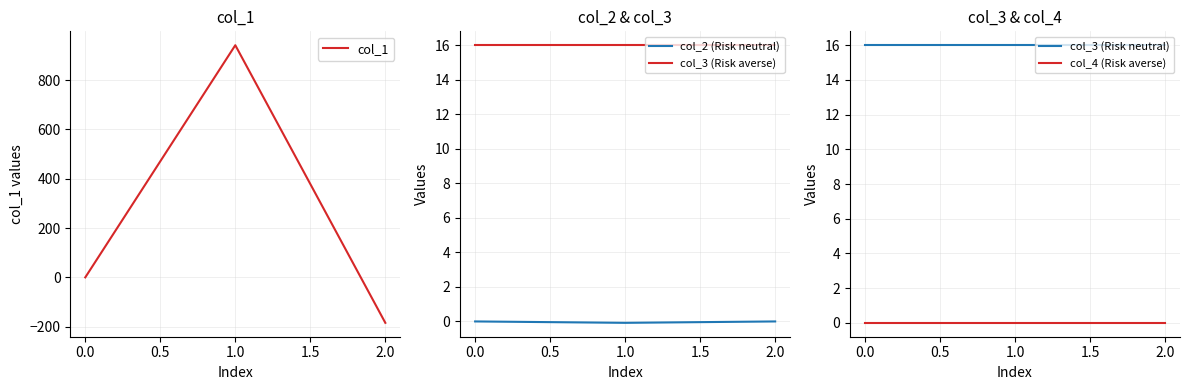

The col_2 (Risk neutral) series shows -0.1 at 1.0. True or false?

True